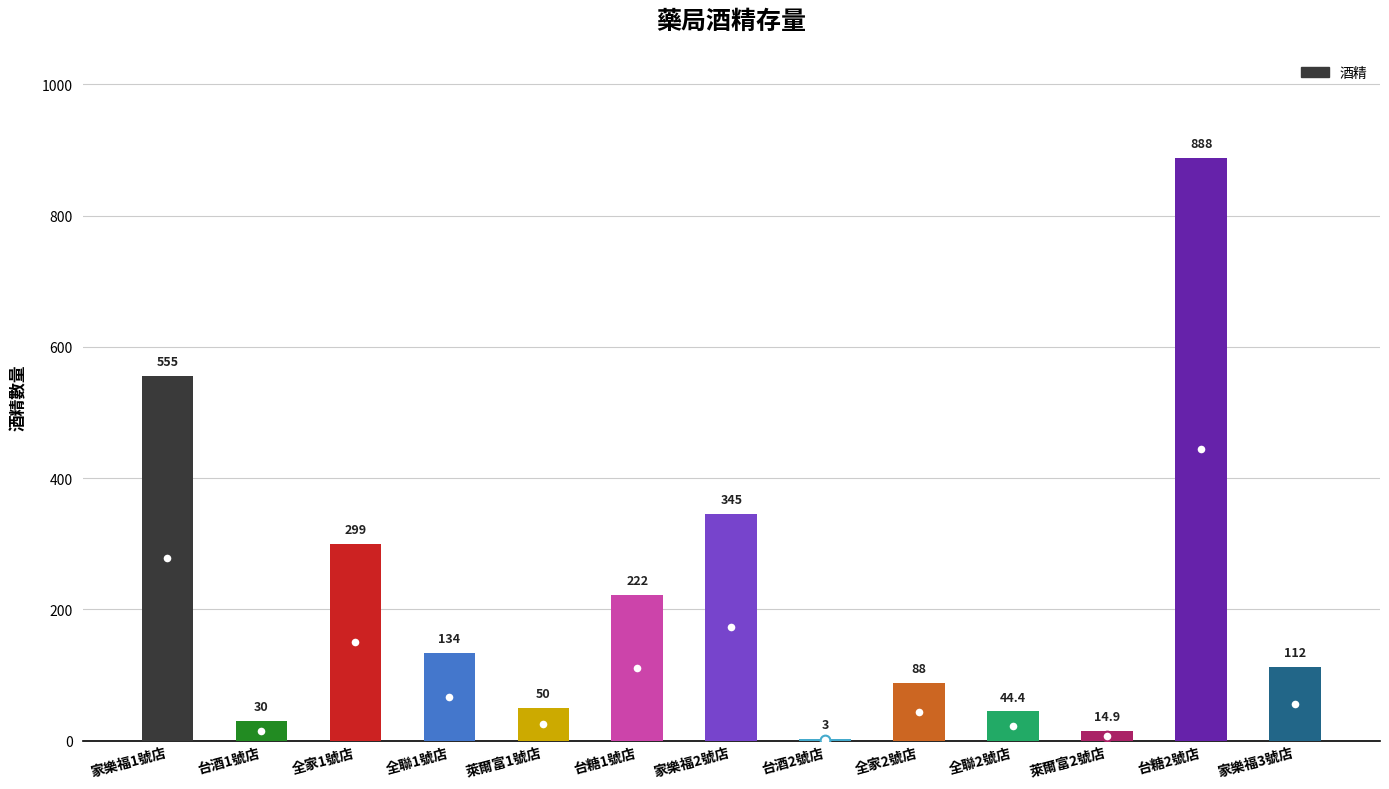

How many data points does each series have?

13